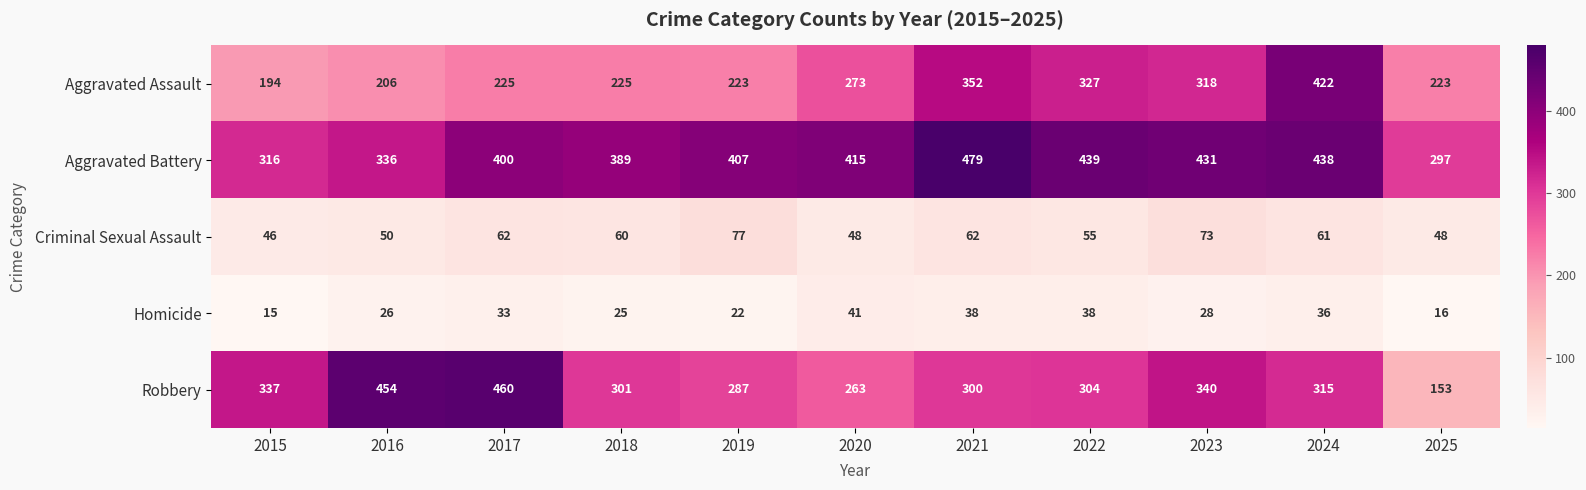

The Criminal Sexual Assault series shows 16 at 2024. True or false?

False